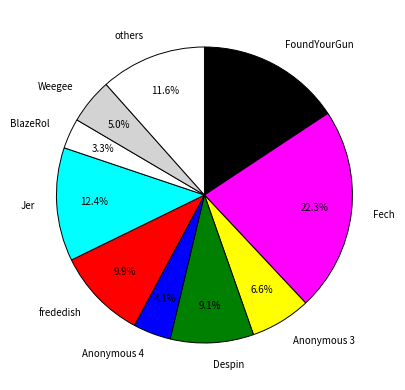

Count the number of slices in the pie.

10